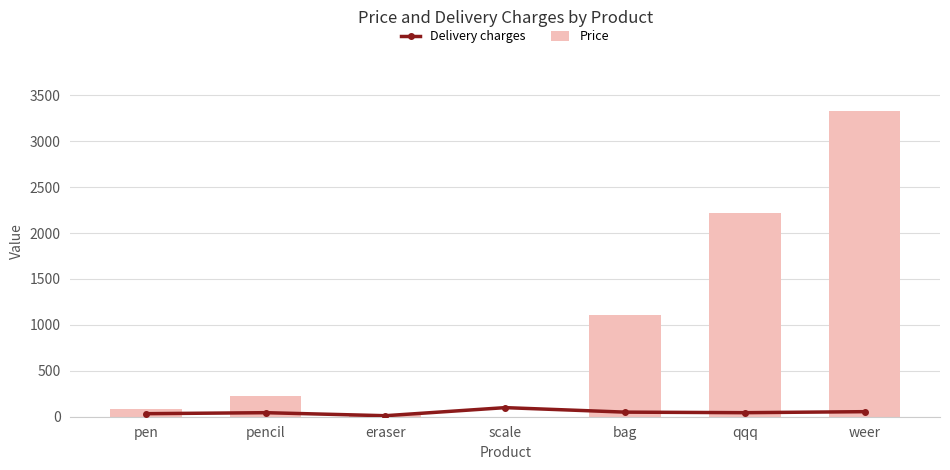

How many data points in Delivery charges are less than 44?

2